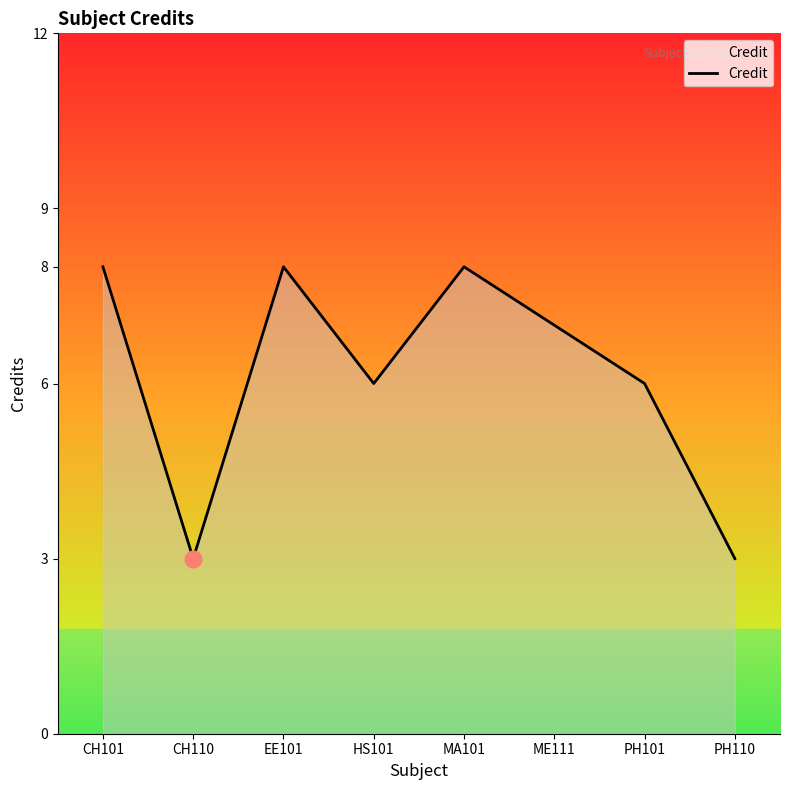

The value at CH101 is 8. True or false?

True